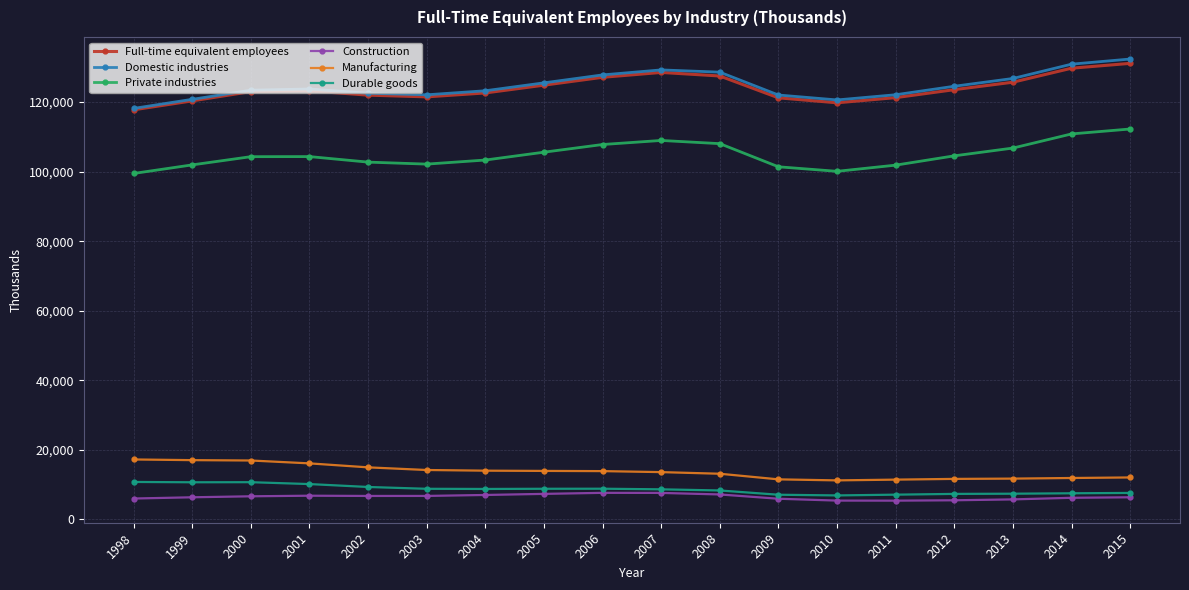

What is the difference between the highest and lowest values at 2015?

125978